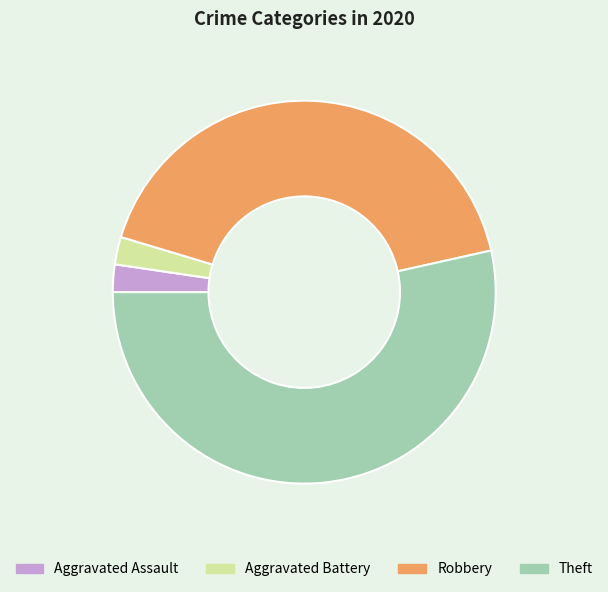

Is there a majority slice in this chart?

Yes